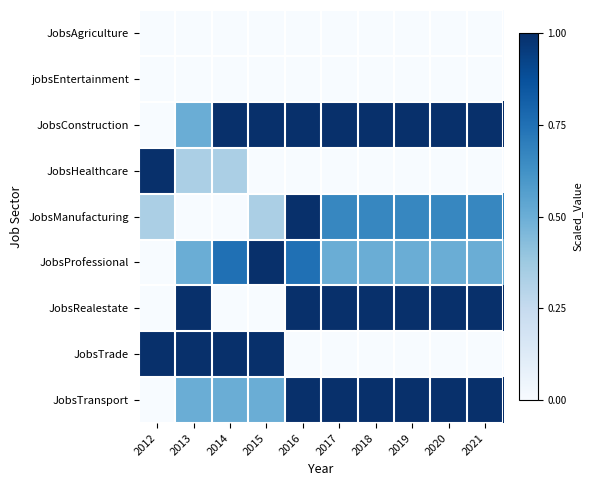

Reading right to left, list all the values displayed in this chart.

JobsAgriculture: 2021=0.0	2020=0.0	2019=0.0	2018=0.0	2017=0.0	2016=0.0	2015=0.0	2014=0.0	2013=0.0	2012=0.0
jobsEntertainment: 2021=0.0	2020=0.0	2019=0.0	2018=0.0	2017=0.0	2016=0.0	2015=0.0	2014=0.0	2013=0.0	2012=0.0
JobsConstruction: 2021=1.0	2020=1.0	2019=1.0	2018=1.0	2017=1.0	2016=1.0	2015=1.0	2014=1.0	2013=0.5	2012=0.0
JobsHealthcare: 2021=0.0	2020=0.0	2019=0.0	2018=0.0	2017=0.0	2016=0.0	2015=0.0	2014=0.3	2013=0.3	2012=1.0
JobsManufacturing: 2021=0.7	2020=0.7	2019=0.7	2018=0.7	2017=0.7	2016=1.0	2015=0.3	2014=0.0	2013=0.0	2012=0.3
JobsProfessional: 2021=0.5	2020=0.5	2019=0.5	2018=0.5	2017=0.5	2016=0.8	2015=1.0	2014=0.8	2013=0.5	2012=0.0
JobsRealestate: 2021=1.0	2020=1.0	2019=1.0	2018=1.0	2017=1.0	2016=1.0	2015=0.0	2014=0.0	2013=1.0	2012=0.0
JobsTrade: 2021=0.0	2020=0.0	2019=0.0	2018=0.0	2017=0.0	2016=0.0	2015=1.0	2014=1.0	2013=1.0	2012=1.0
JobsTransport: 2021=1.0	2020=1.0	2019=1.0	2018=1.0	2017=1.0	2016=1.0	2015=0.5	2014=0.5	2013=0.5	2012=0.0